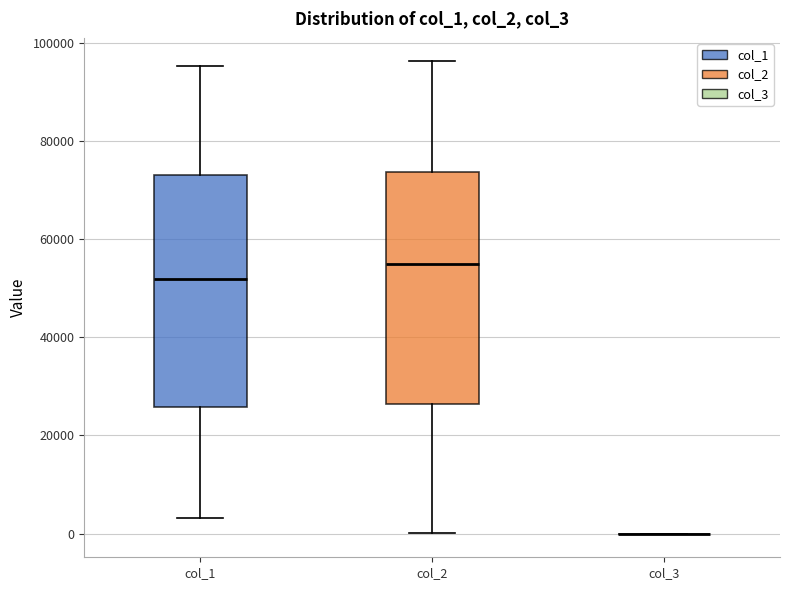

Where does the lower whisker of the box for col_2 end on the y-axis? The values are not printed on the chart, so give them approximately, as read against the axis.

0